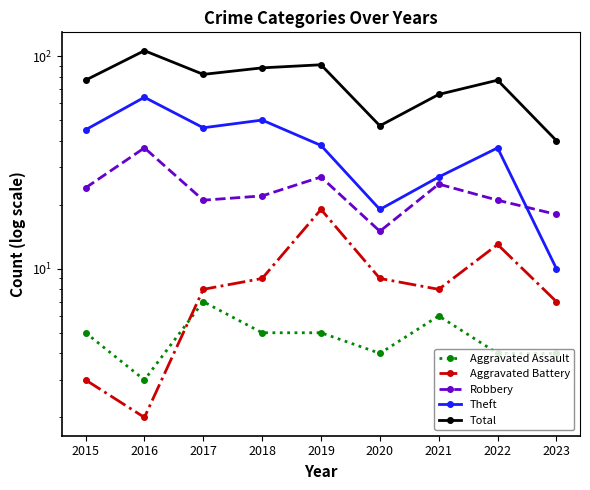

What is the average value of the Aggravated Assault series?

5